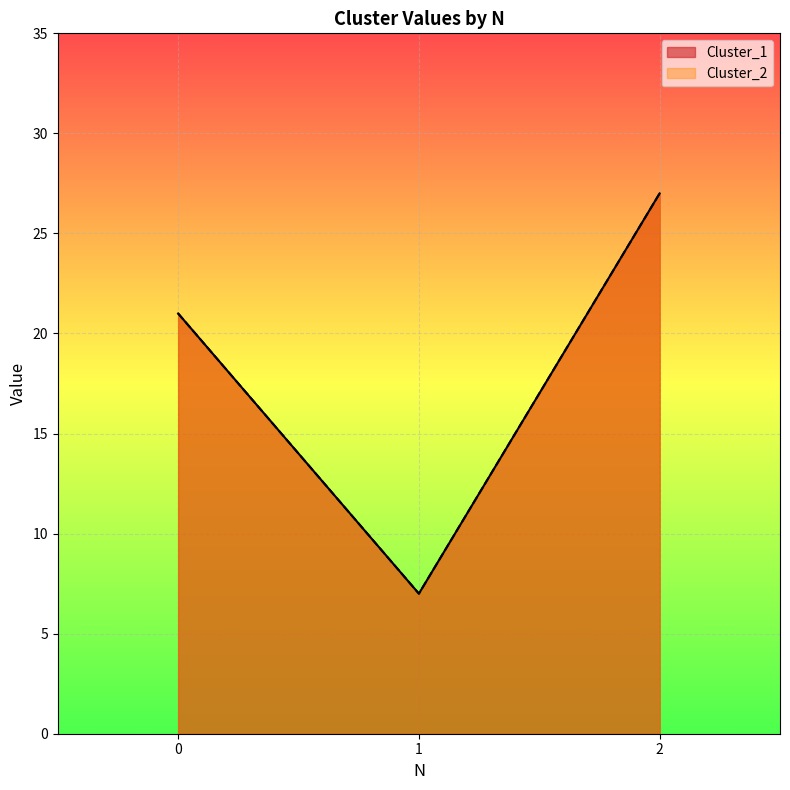

How many lines are shown in the chart?

2